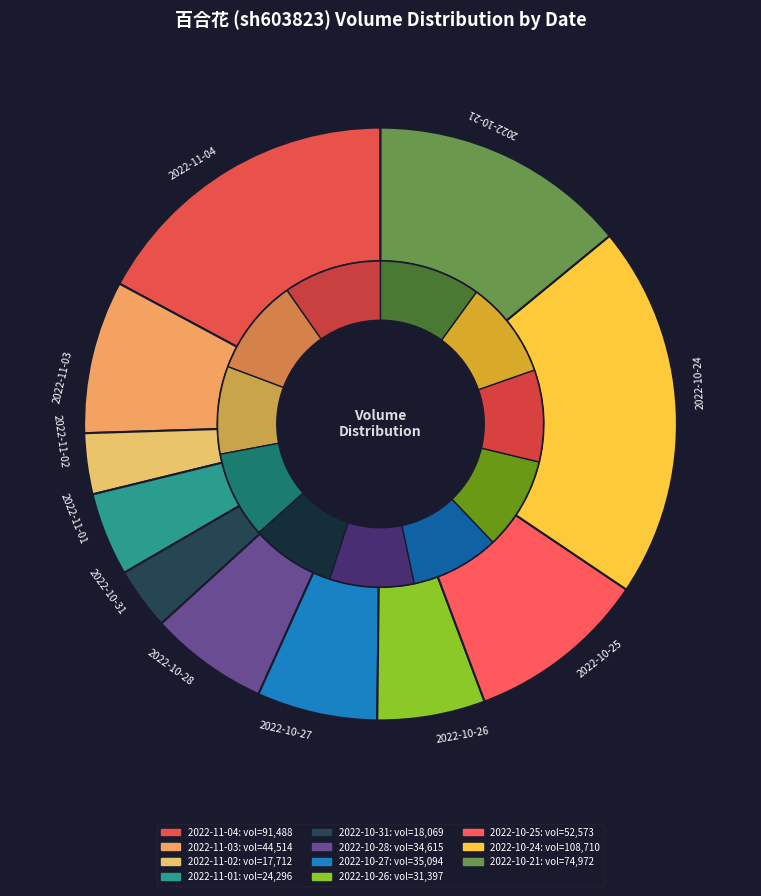

What is the smallest slice in the pie chart?

2022-11-02